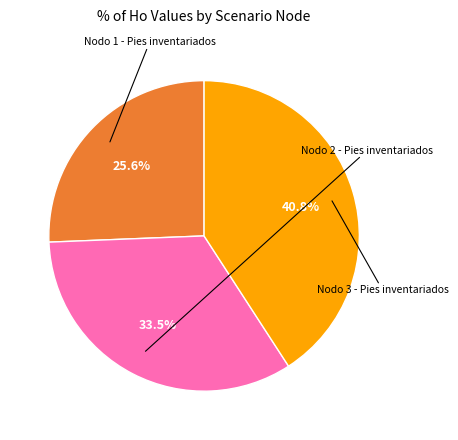

Does any single category account for the majority?

No